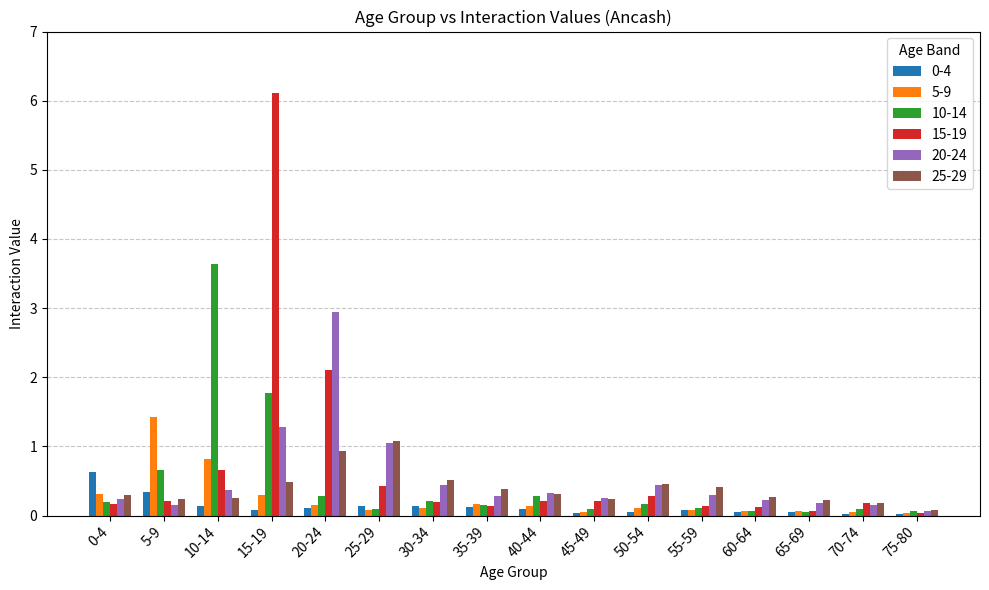

How many groups of bars are there?

16